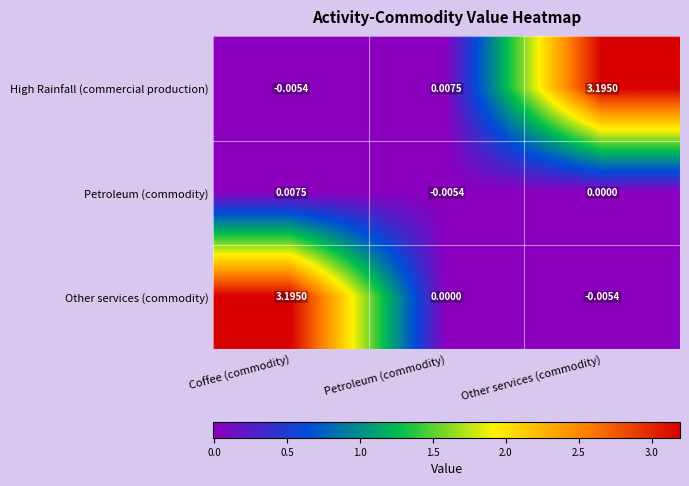

At Coffee (commodity), list the series in order from largest to smallest.

Other services (commodity), Petroleum (commodity), High Rainfall (commercial production)